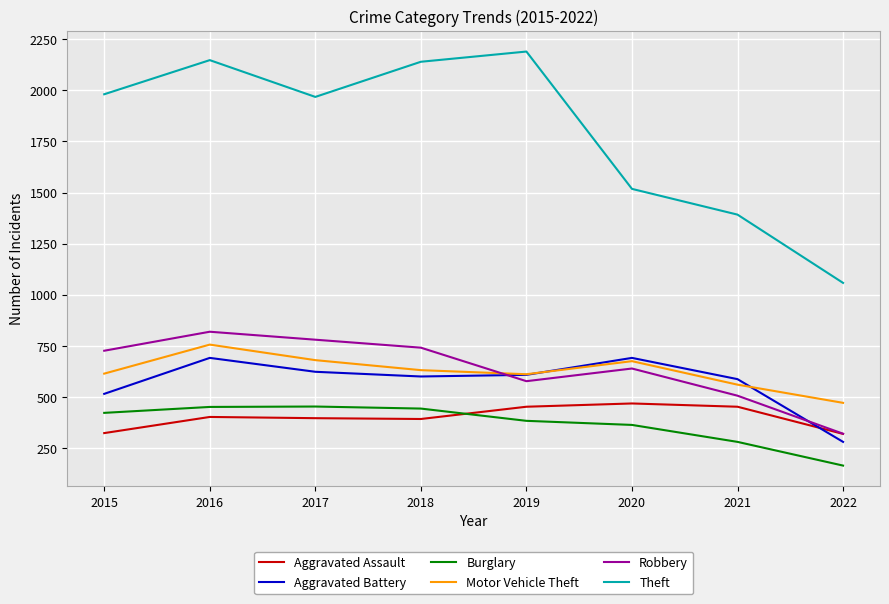

True or false: Theft and Aggravated Assault cross at least once.

False